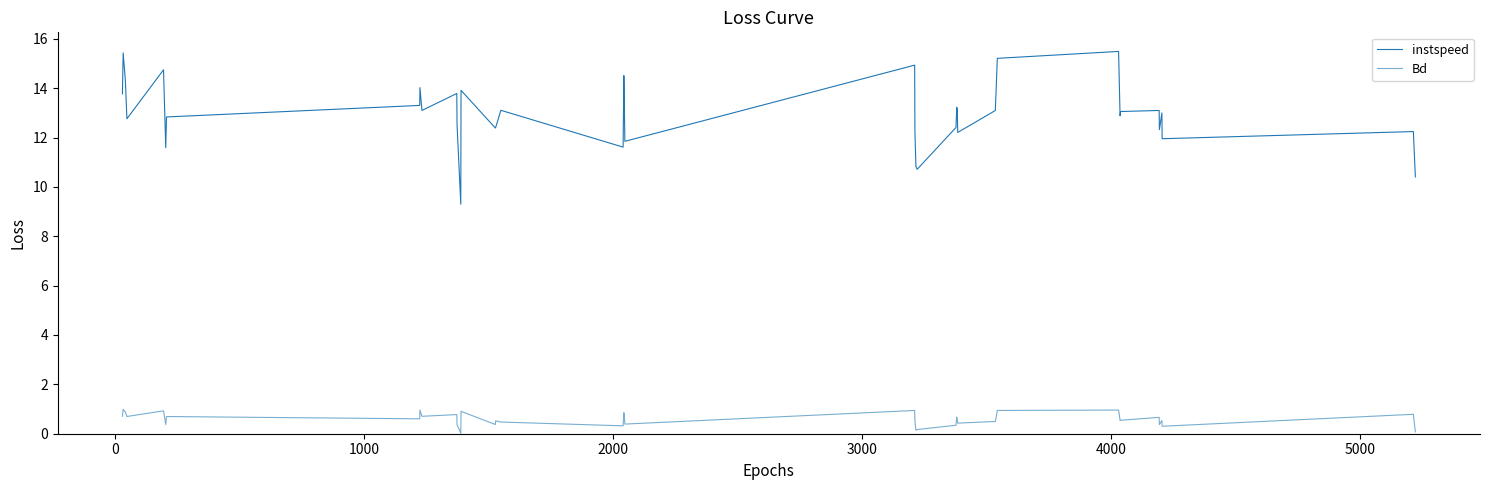

Does the chart display data point markers on the line(s)?

No